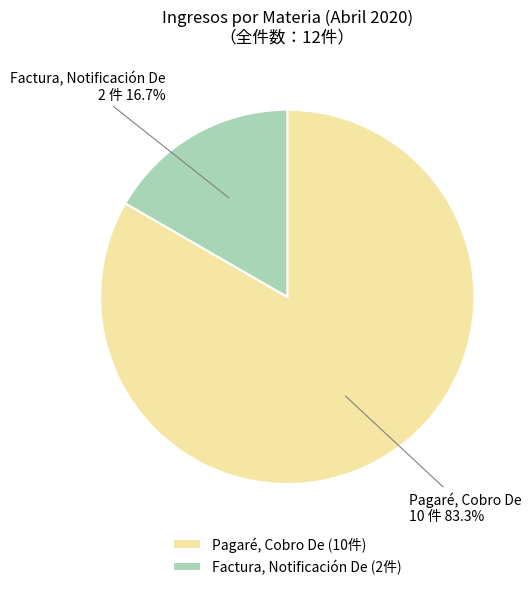

True or false: Pagaré, Cobro De accounts for 77% of the total.

False